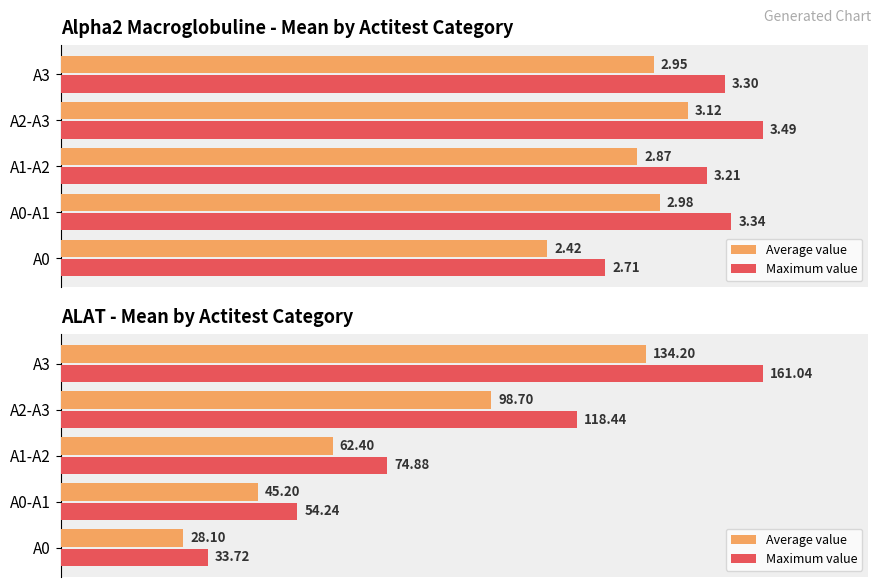

Rank the series by their average value, from highest to lowest.

Maximum value, Average value